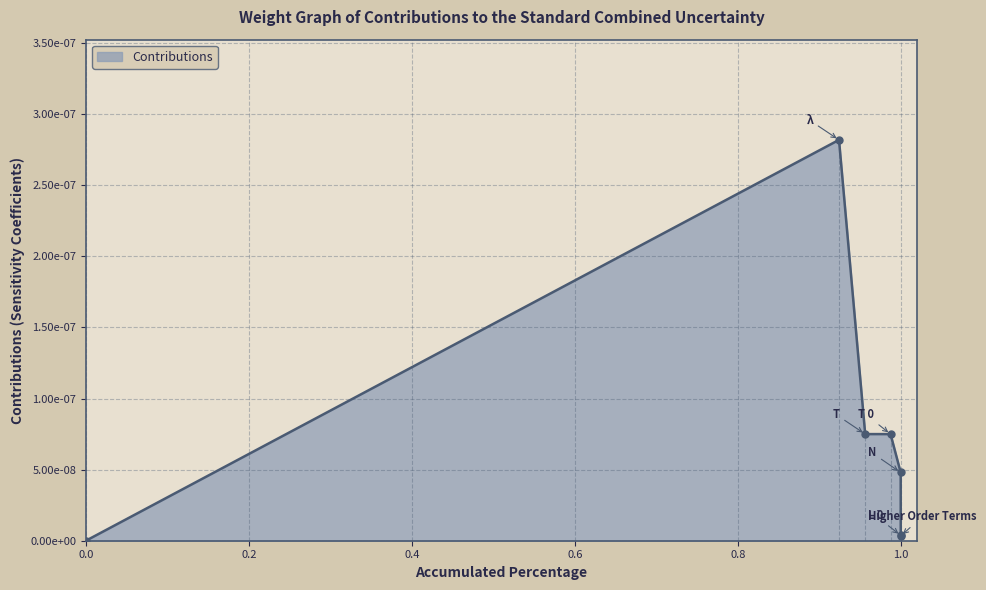

List the labels in order of value, largest first.

λ, T, T 0, N, L 0, Higher Order Terms